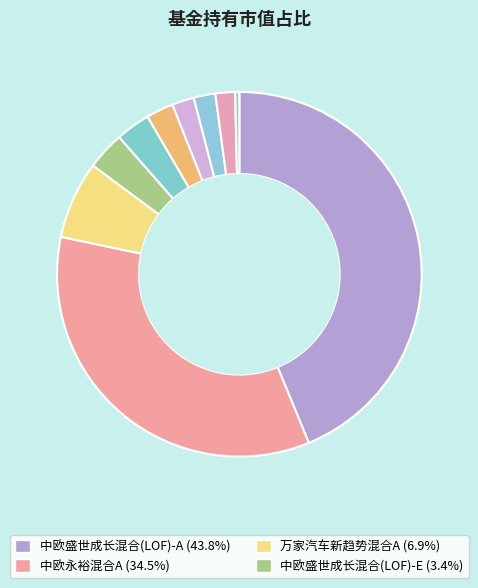

Which category has the smallest portion of the pie?

华商双翼平衡混合